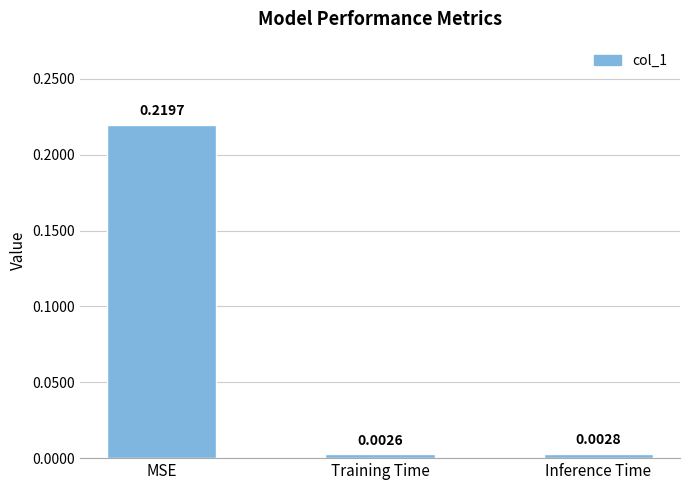

How many categories are shown in the chart?

3